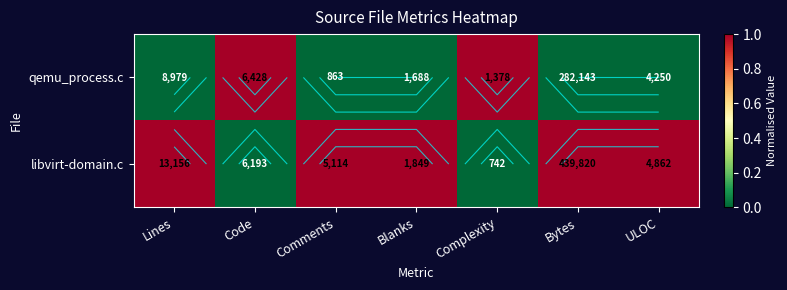

What is the approximate value of libvirt-domain.c at Lines?

1